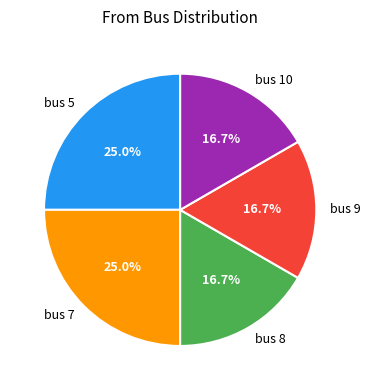

Combined, do bus 7 and bus 8 account for over 50%?

No